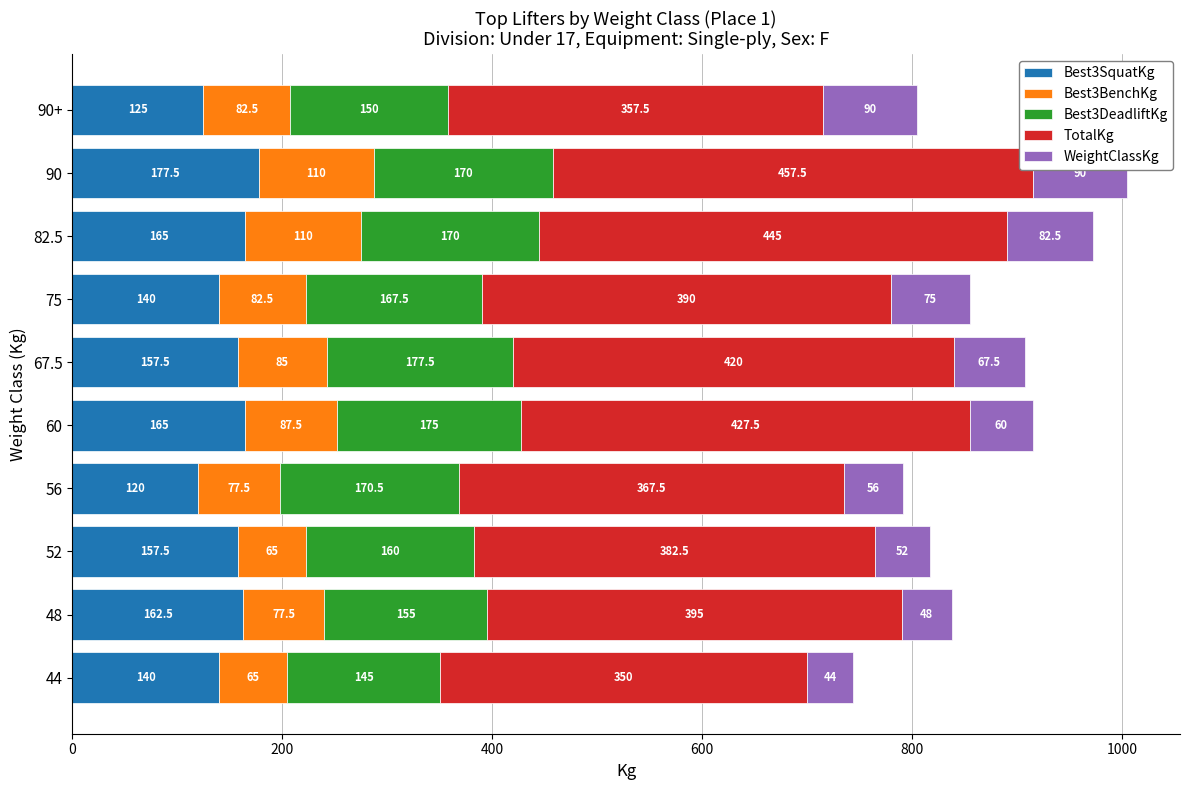

At which category is the sum across all series the highest?

90